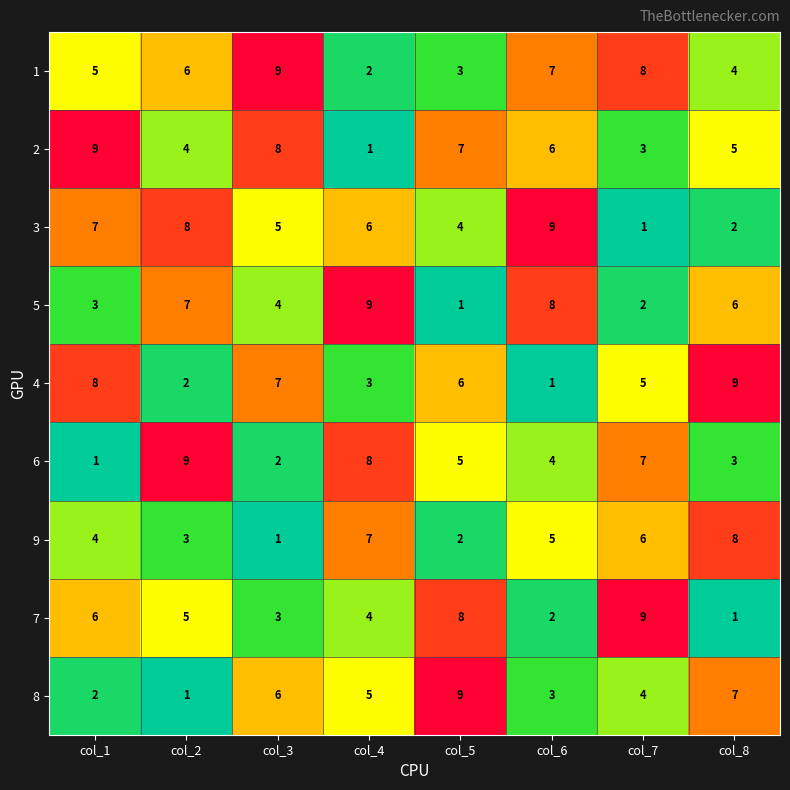

What is the difference between the highest and lowest values at col_7?

8